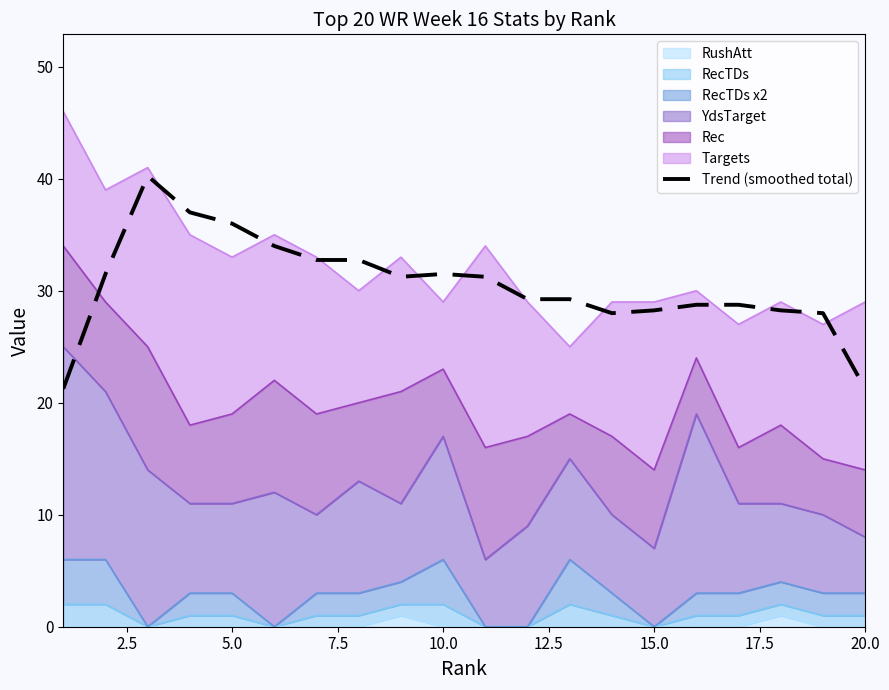

The chart shows a value of 15.9 at 17.5. True or false?

False